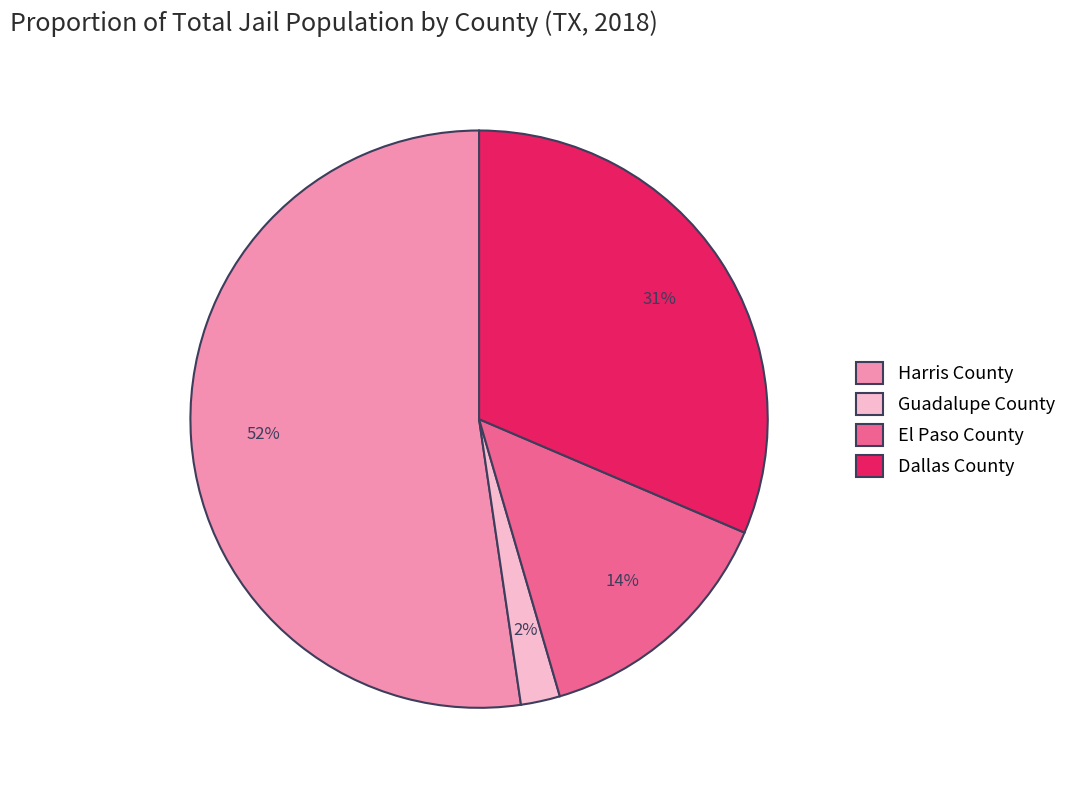

Between Dallas County and El Paso County, which is larger?

Dallas County